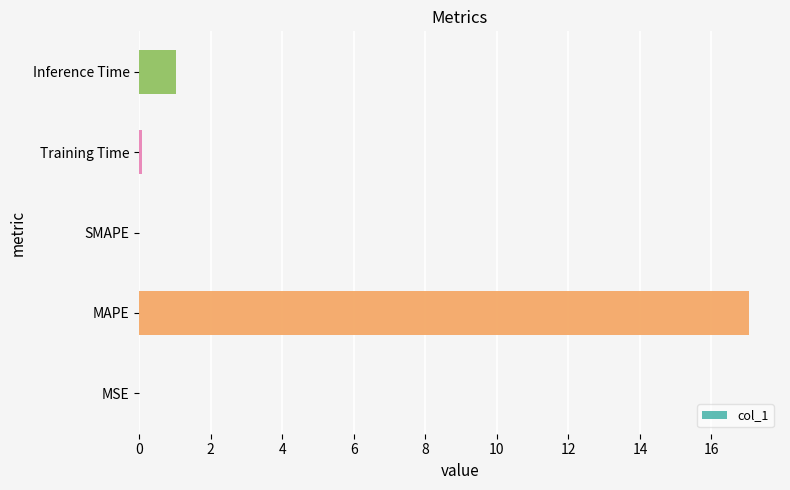

Between Inference Time and MAPE, which is larger?

MAPE